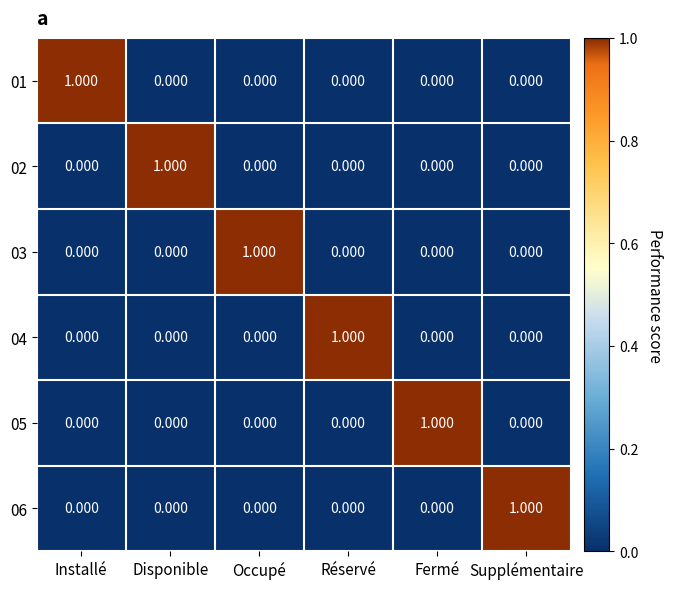

How many data points in 04 are above 0?

1